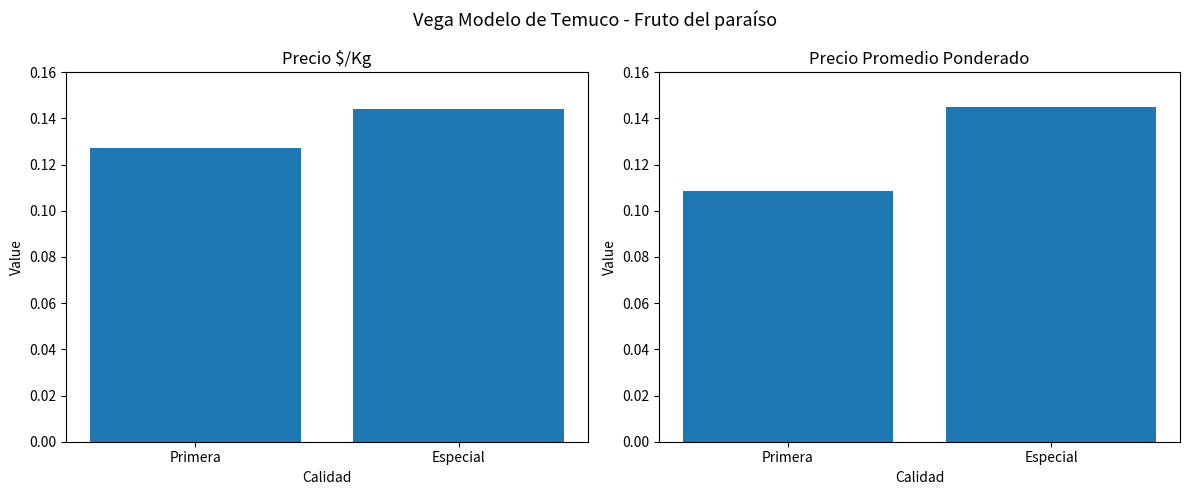

What is the minimum value shown in the chart?

0.1